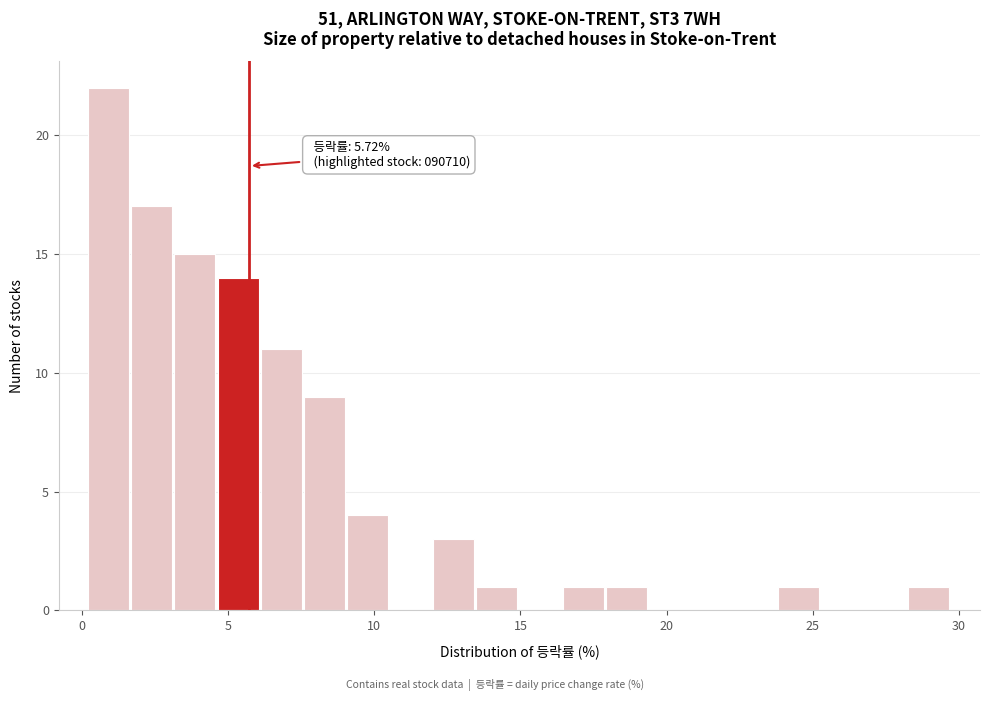

Around what value on the x-axis is the tallest bar? Give the approximate position of its centre, as read against the axis.

1.0